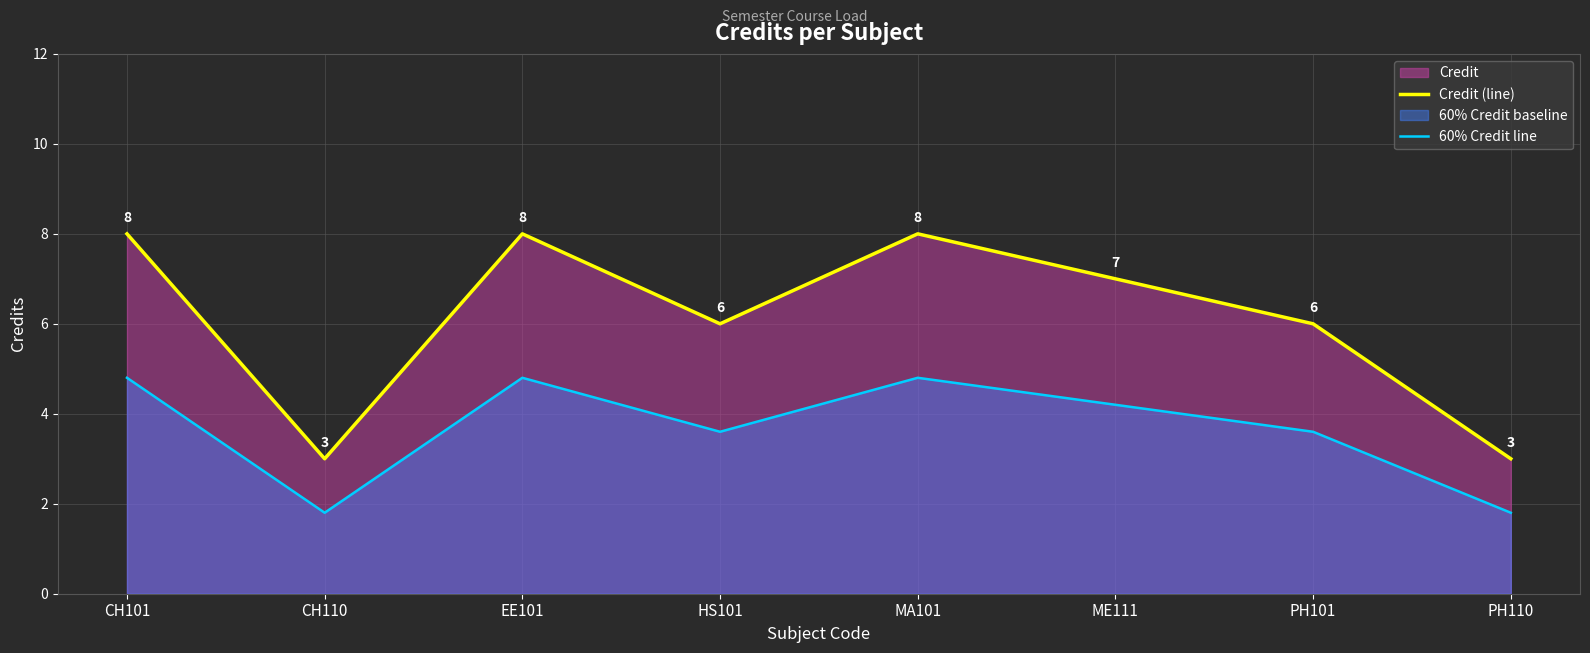

How many lines are shown in the chart?

2